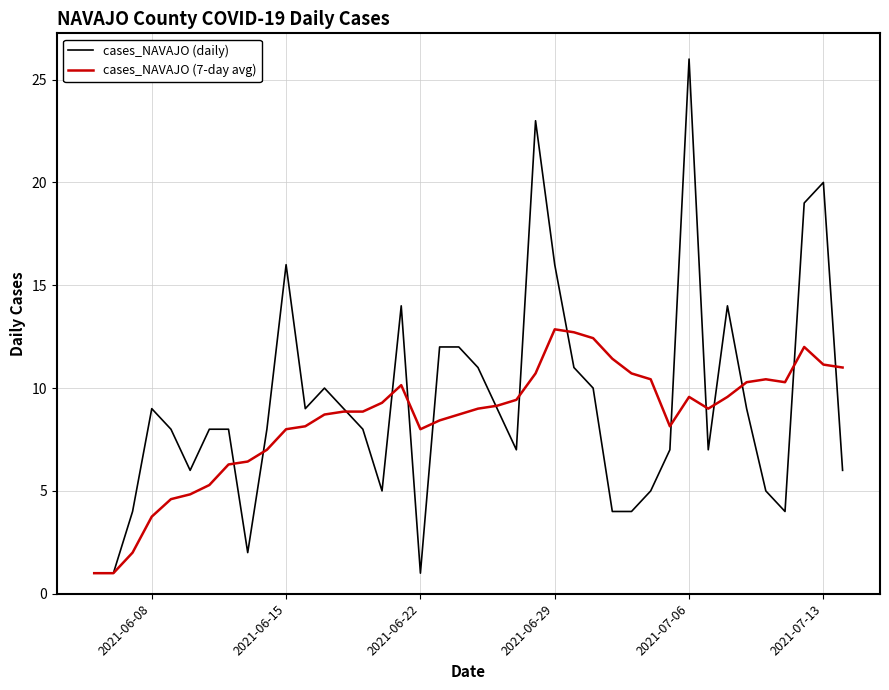

What is the minimum value for cases_NAVAJO (7-day avg)?

1.0